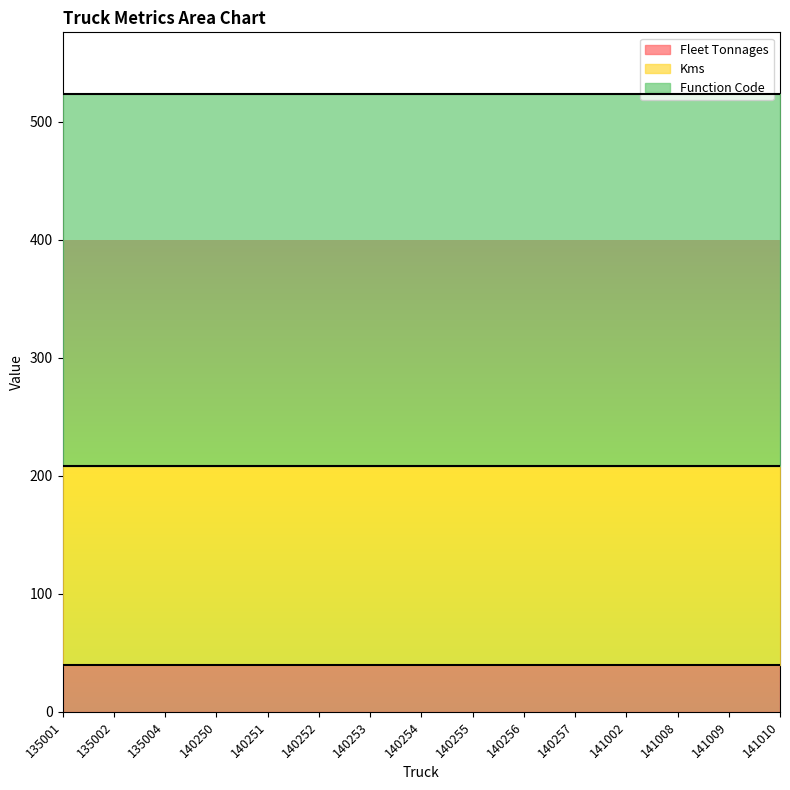

Reading right to left, list all the values displayed in this chart.

Fleet Tonnages: 40	40	40	40	40	40	40	40	40	40	40	40	40	40	40
Kms: 168	168	168	168	168	168	168	168	168	168	168	168	168	168	168
Function Code: 316	316	316	316	316	316	316	316	316	316	316	316	316	316	316